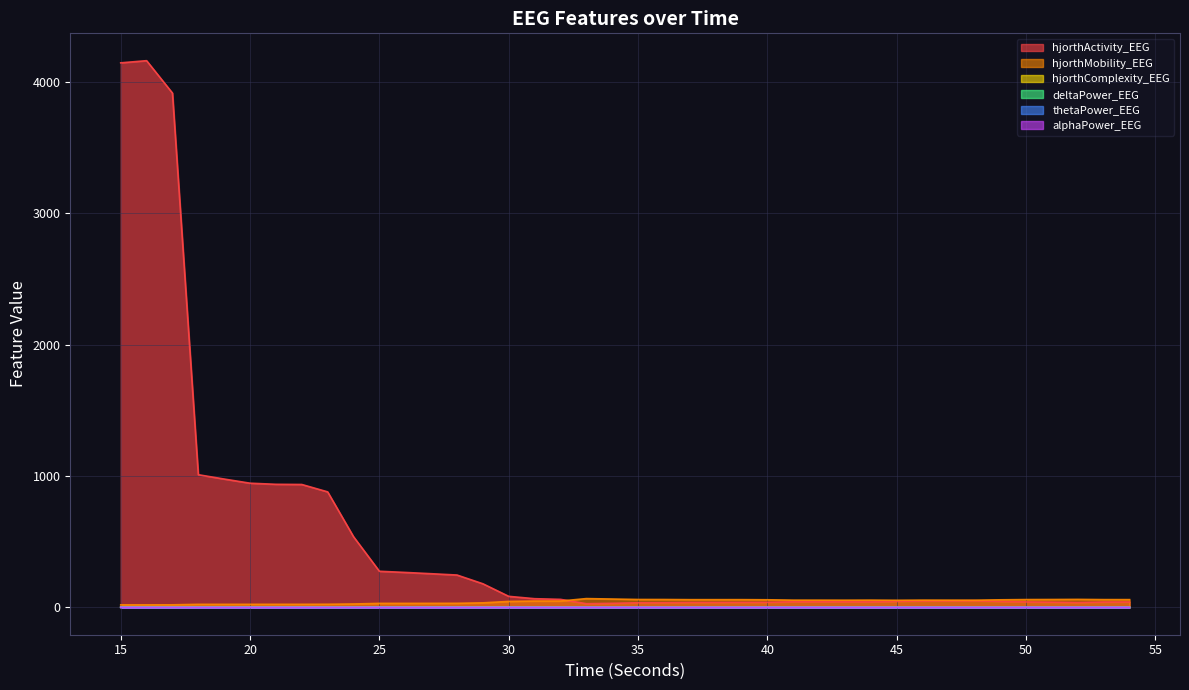

How many lines are shown in the chart?

6